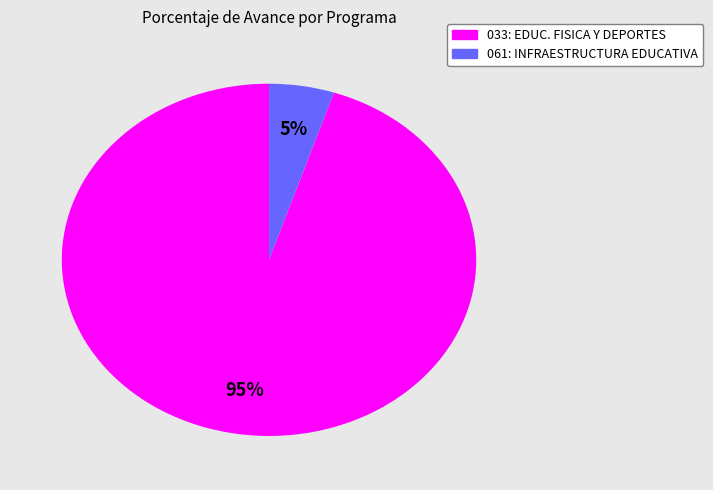

How many segments does this pie chart have?

2